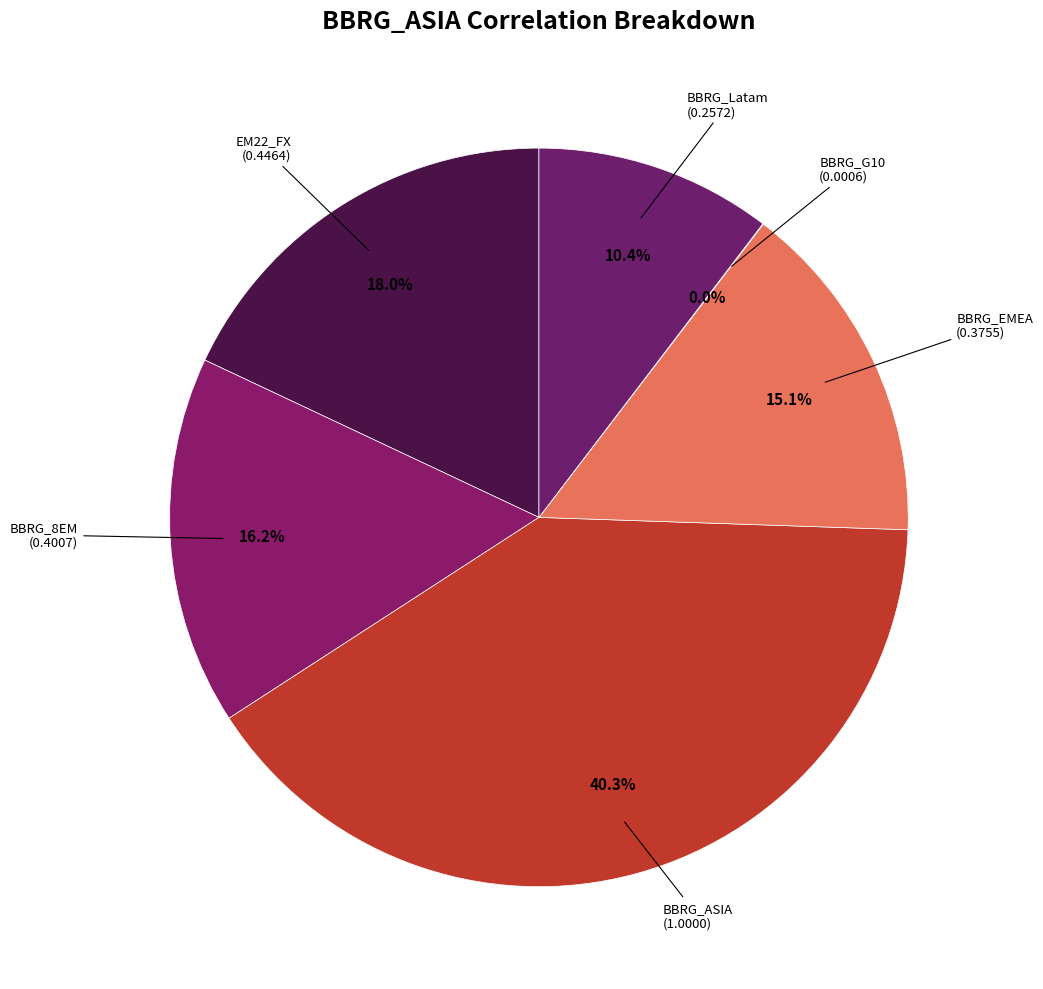

Does any single category account for the majority?

No